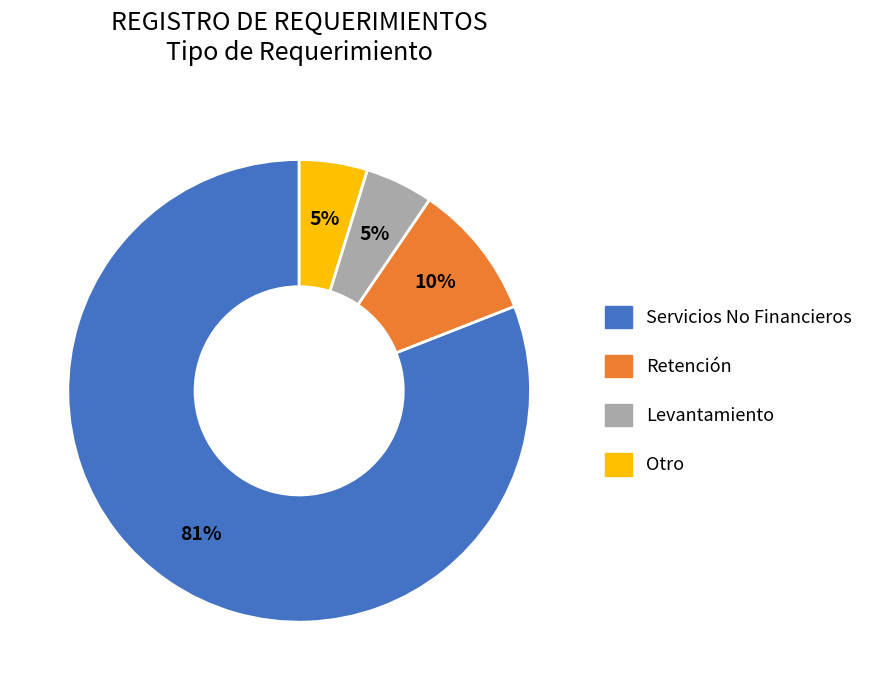

Does Otro represent more than half of the total?

No